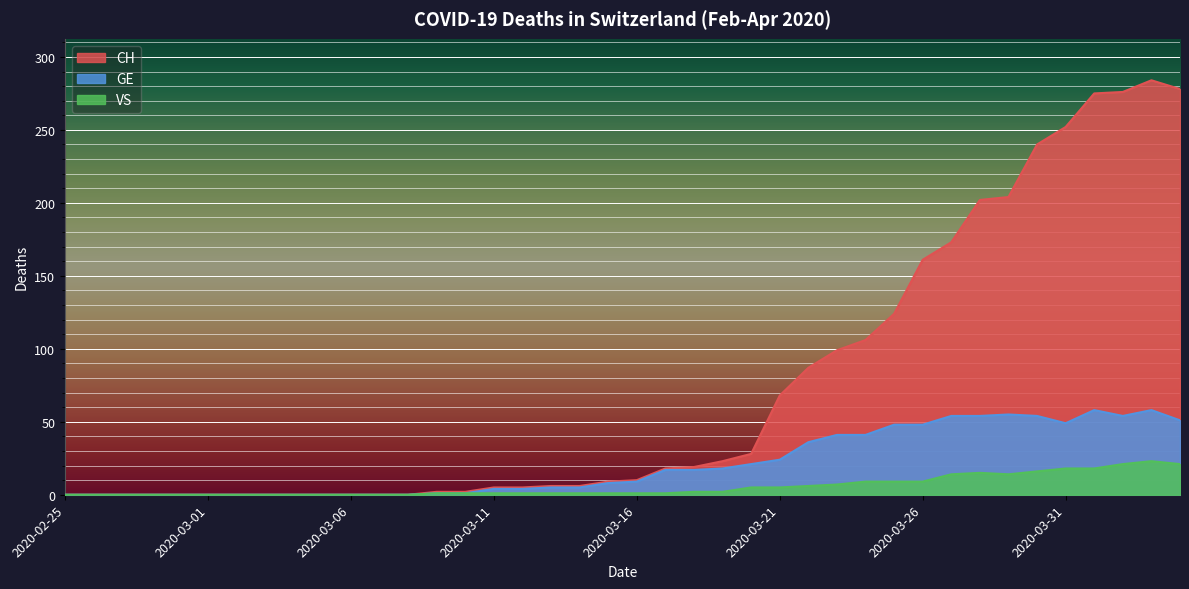

How many lines are shown in the chart?

3